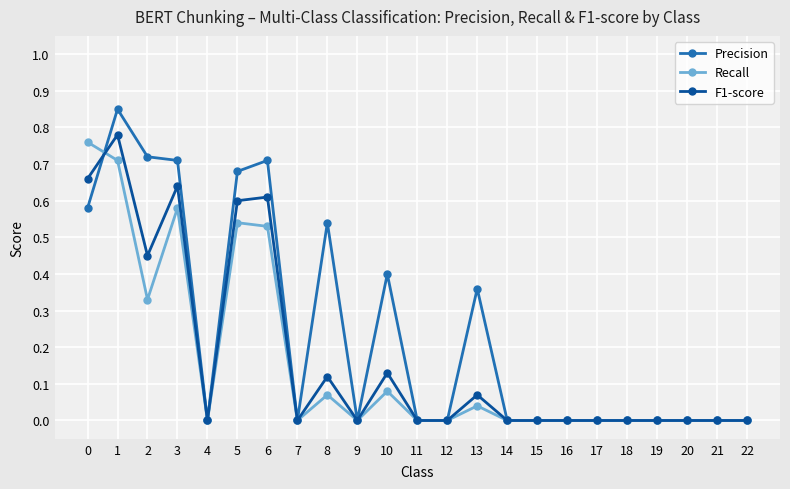

Between 4 and 8, which series saw the biggest shift?

Precision